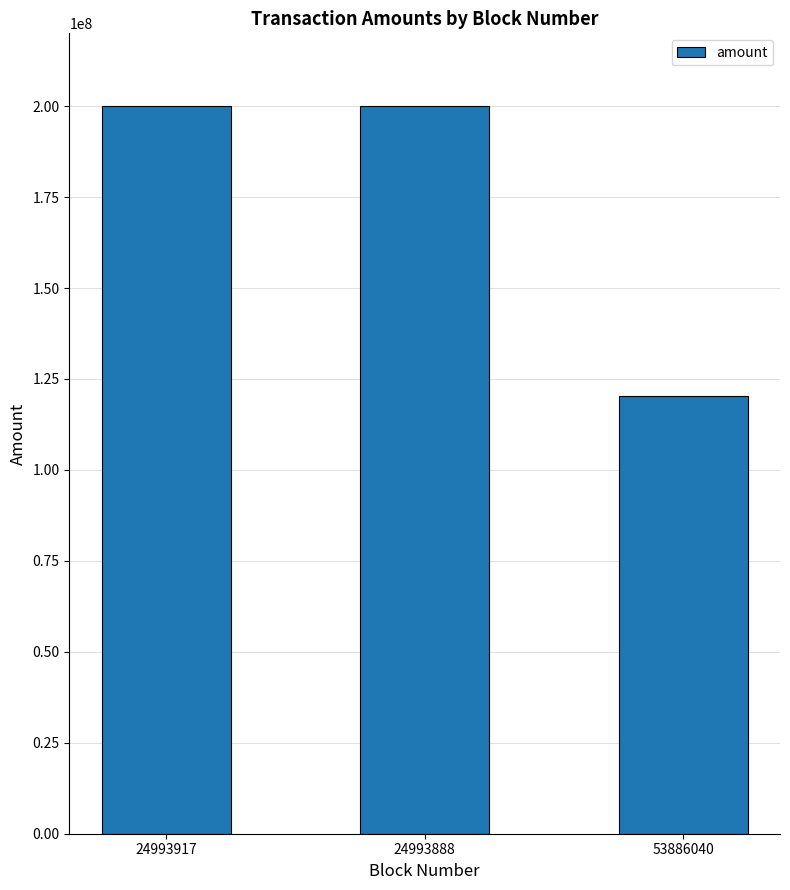

What is the difference between the maximum and minimum values?

79608009.7